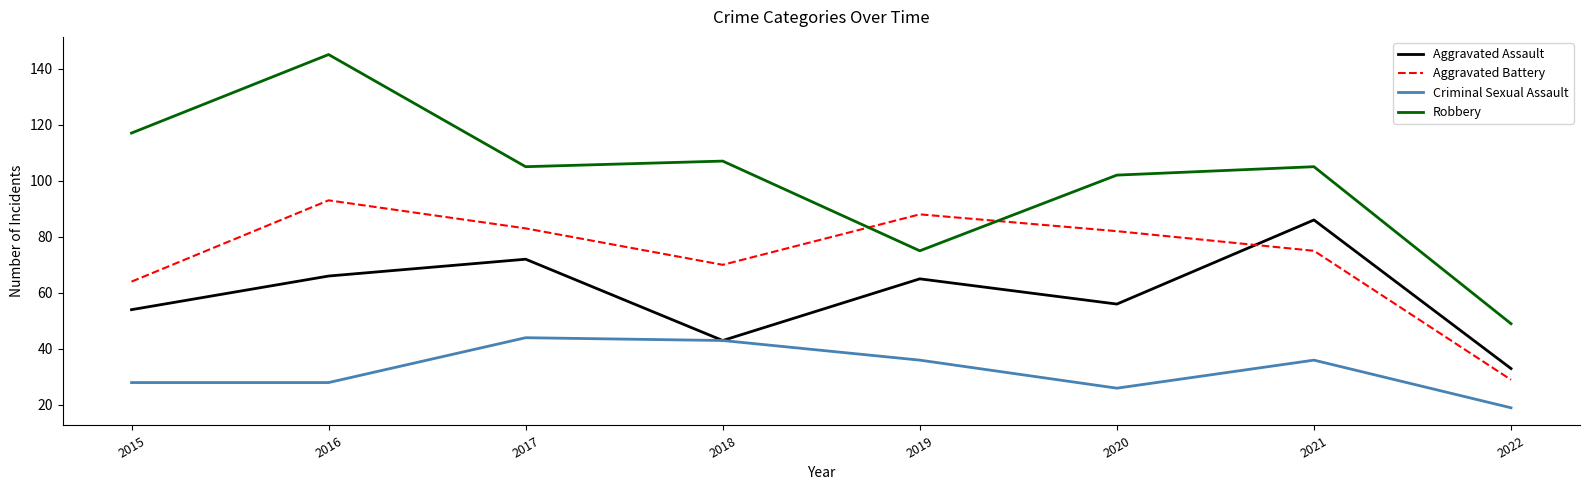

Which series has the widest spread of values?

Robbery